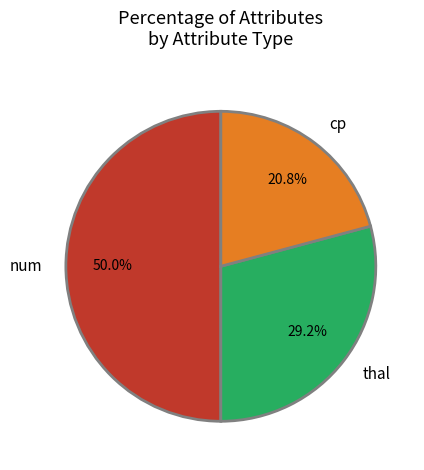

To the nearest percent, what is the average slice percentage?

33%